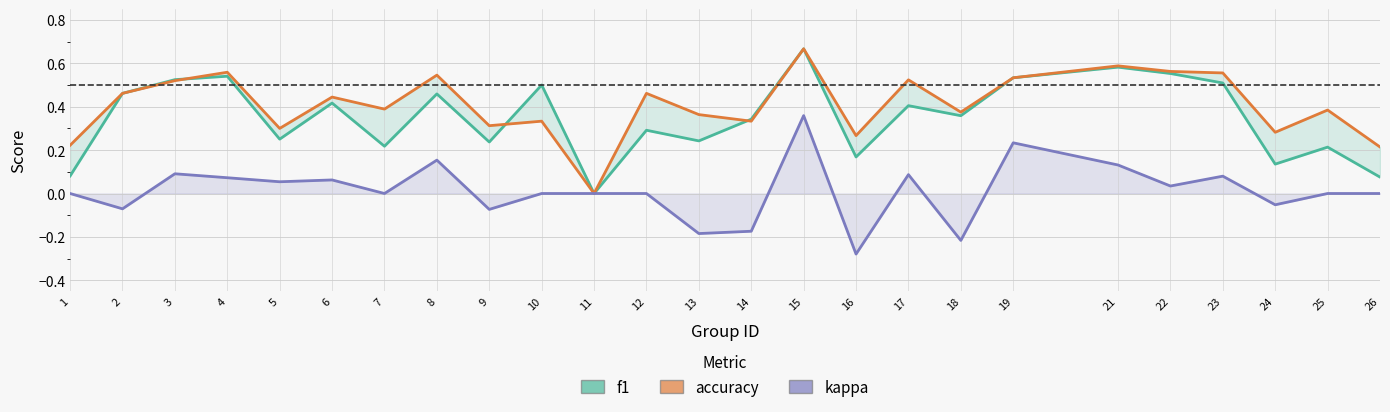

What is the difference between the second highest and second lowest values in the kappa series?

0.4